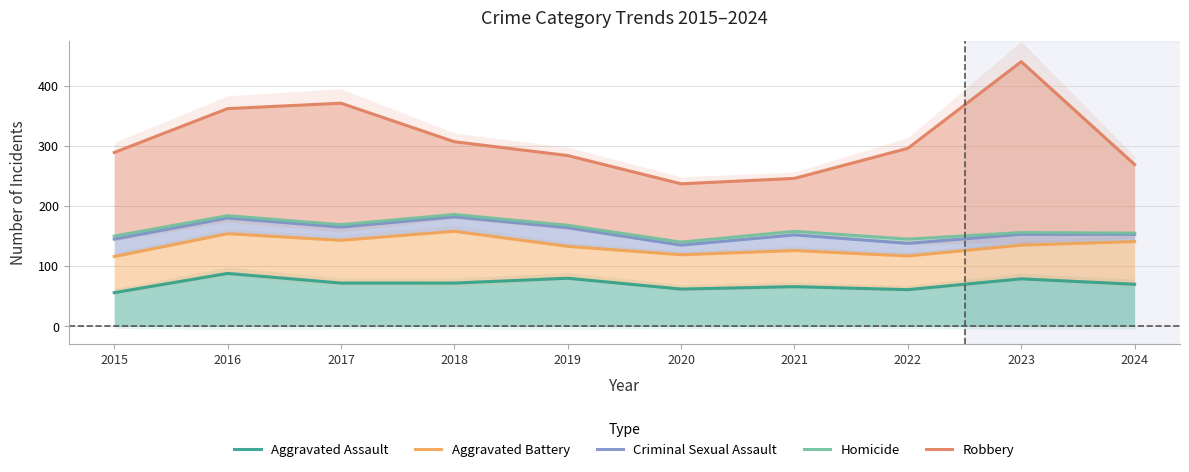

Which series has the widest spread of values?

Robbery